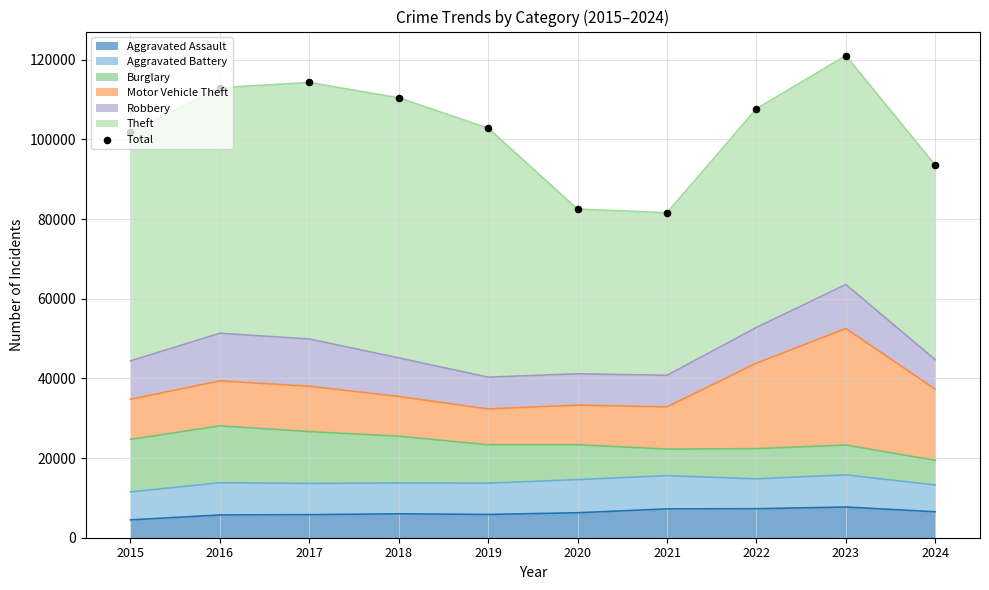

Which has a higher value, 2017 or 2021?

2017